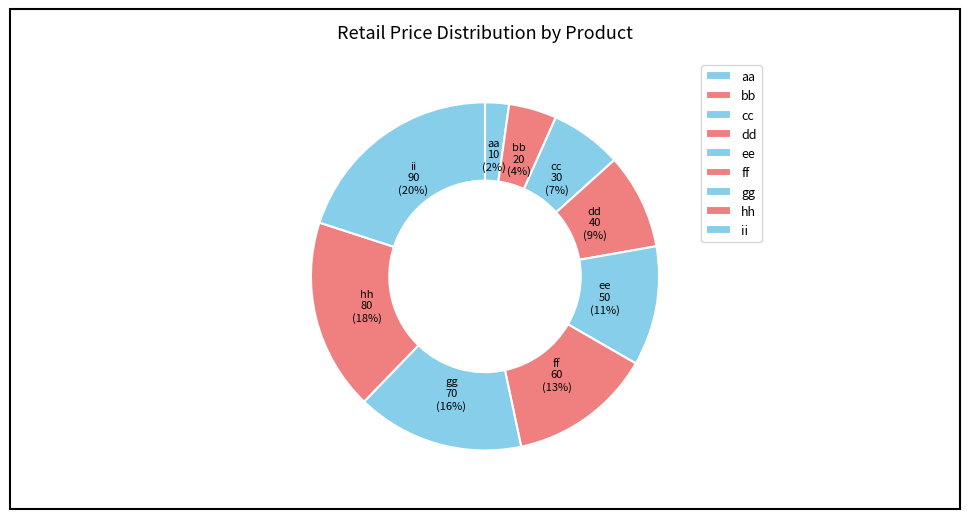

Is there a majority slice in this chart?

No